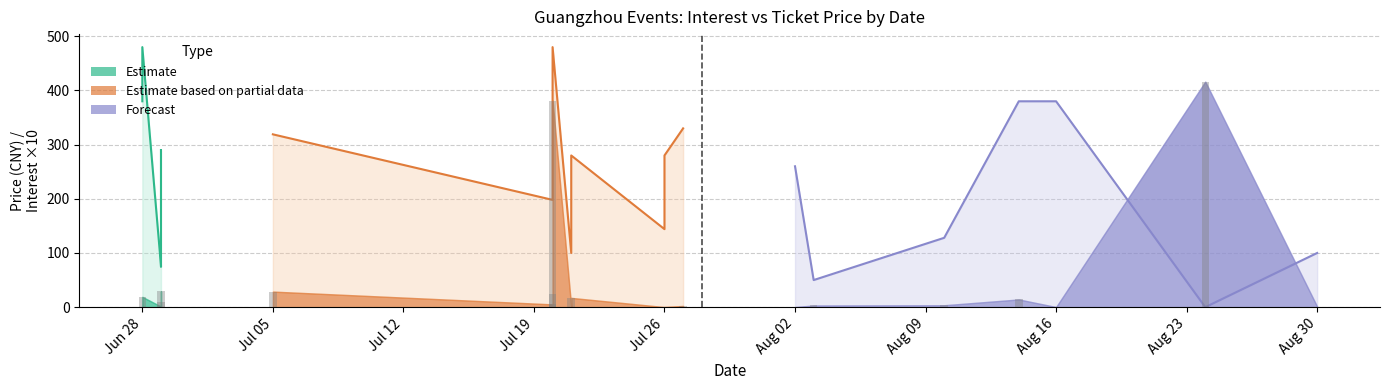

How many data points are less than 3?

9